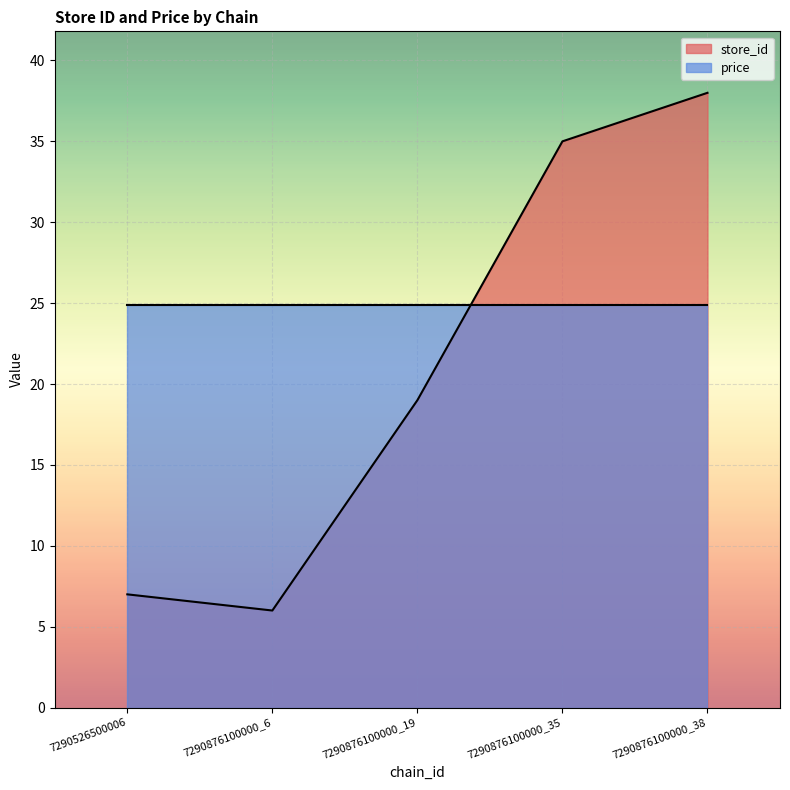

At which category does the data reach its first local valley?

7290876100000_6